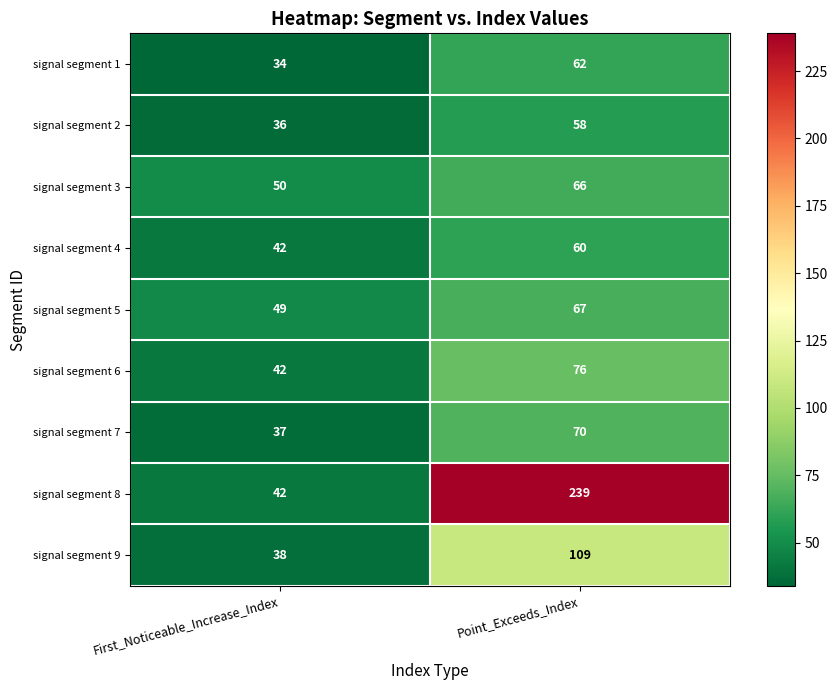

At which category does the chart reach its peak across all series?

Point_Exceeds_Index